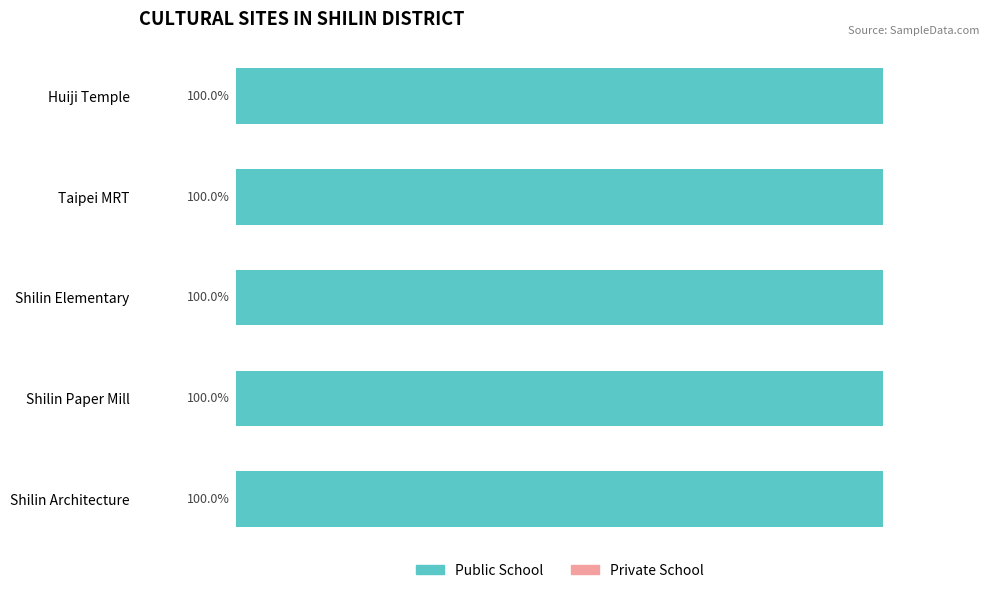

The Private School series shows 0 at Taipei MRT. True or false?

True